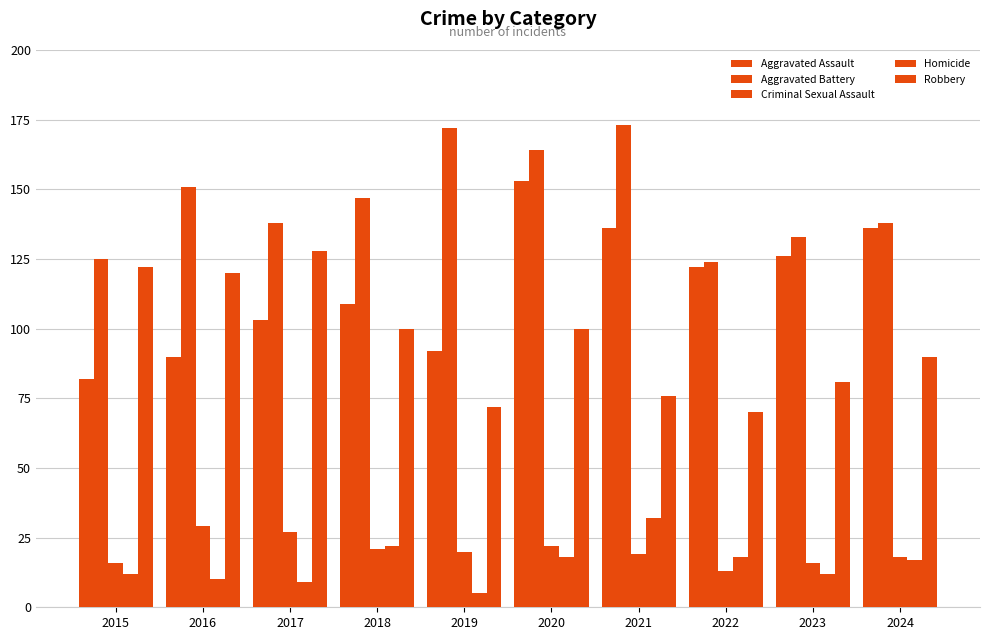

Count the number of data series in this chart.

5